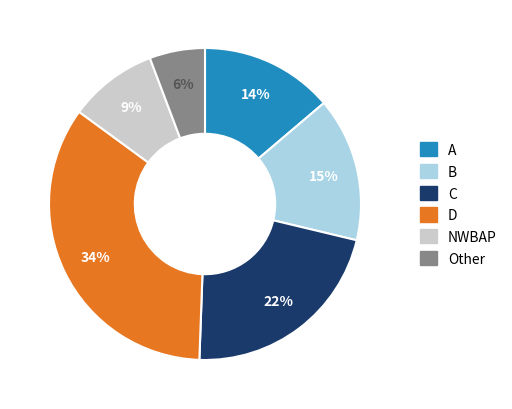

Count the number of slices in the pie.

6